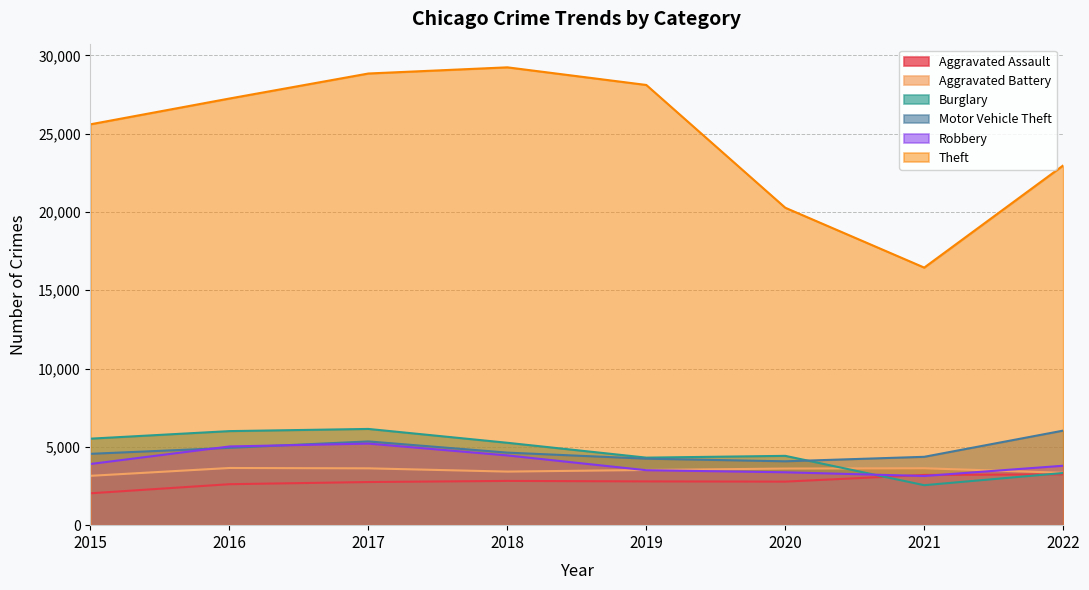

Which category has the lowest value across all series?

2015